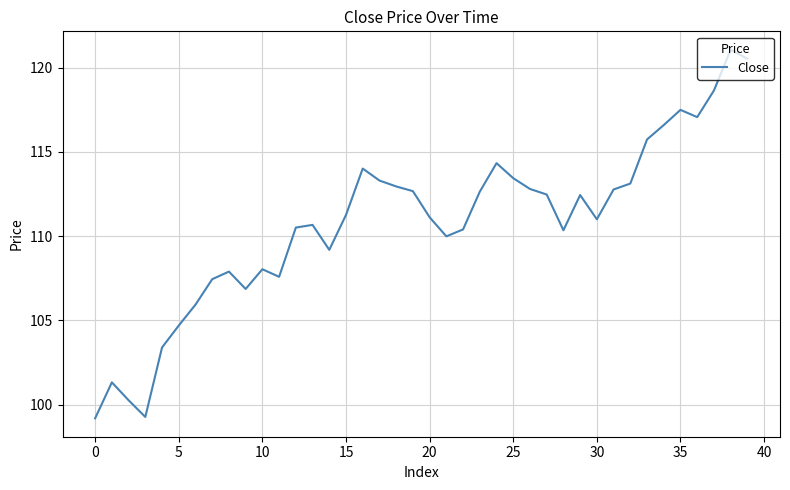

What is the greatest value displayed?

121.1